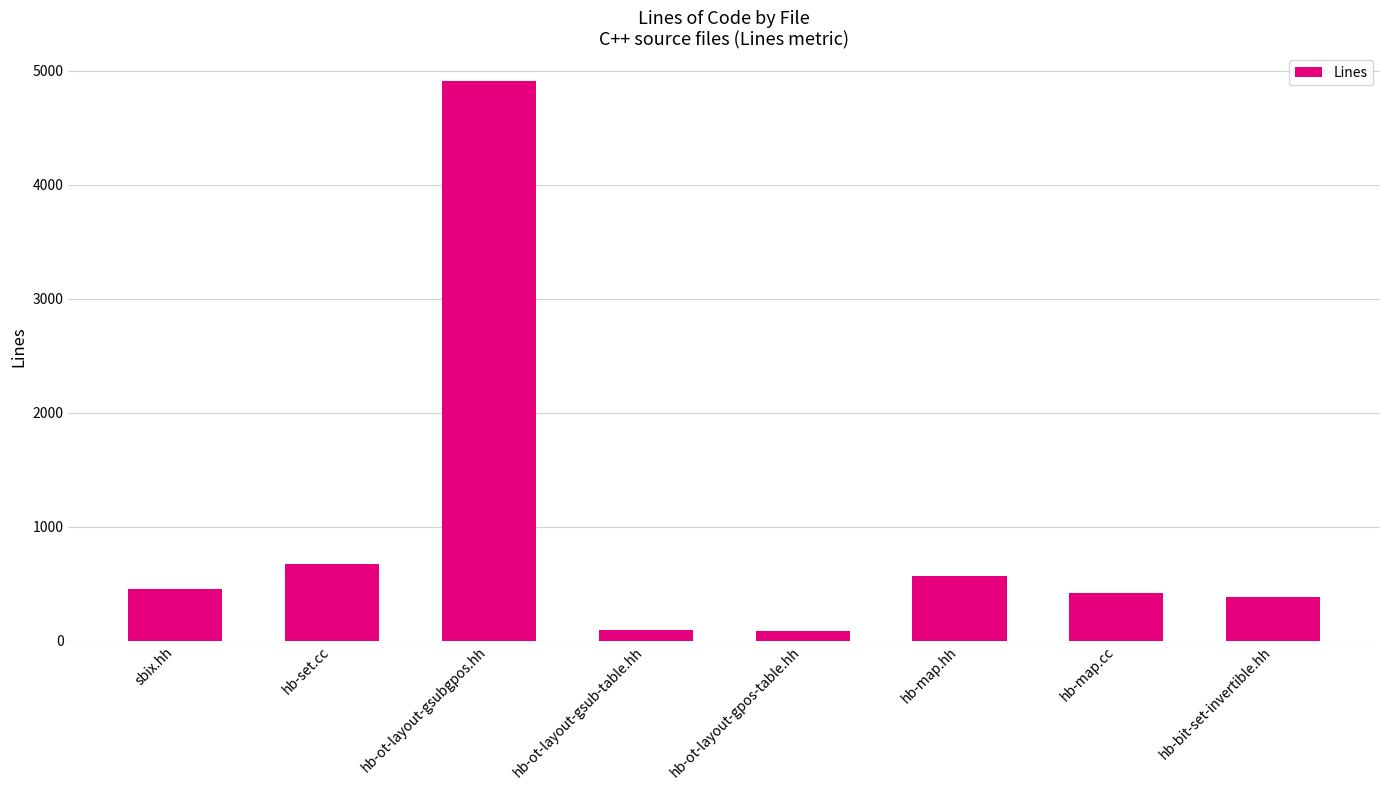

What is the ratio of the value at hb-ot-layout-gsubgpos.hh to the value at hb-map.hh?

8.6